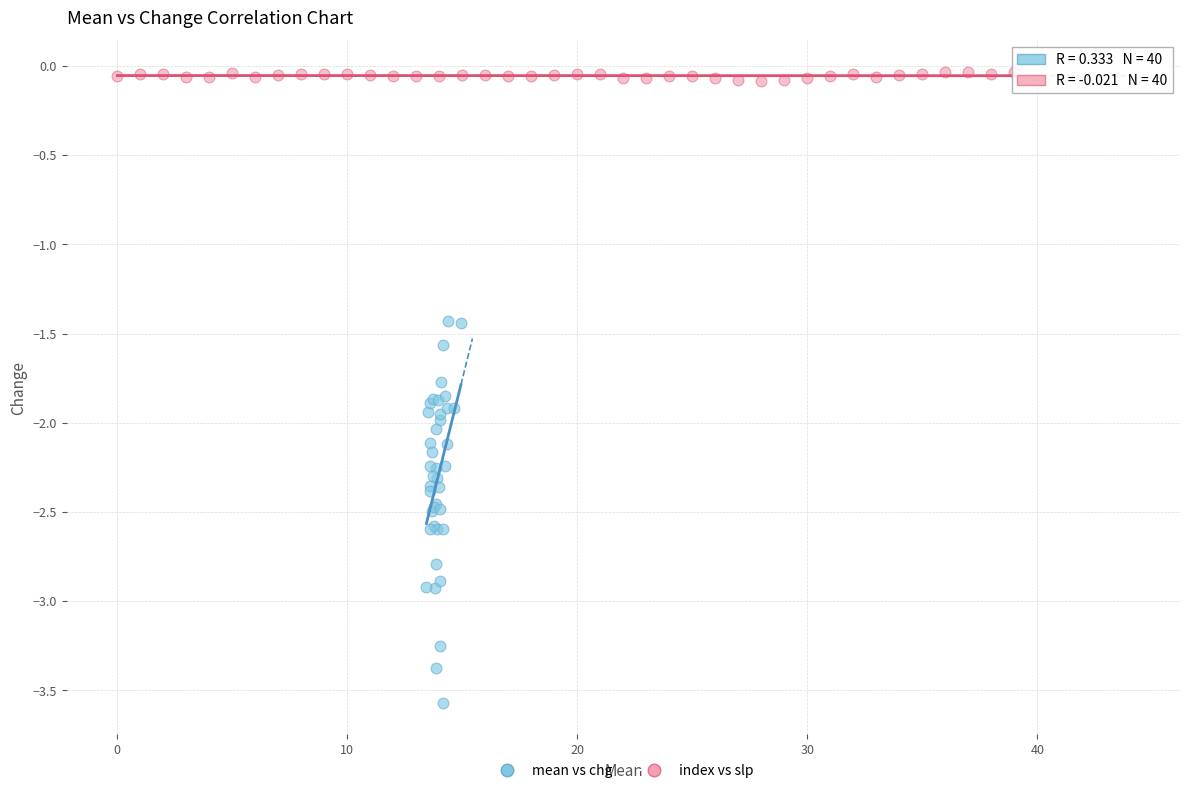

Which series contains the lowest Y value?

mean vs chg